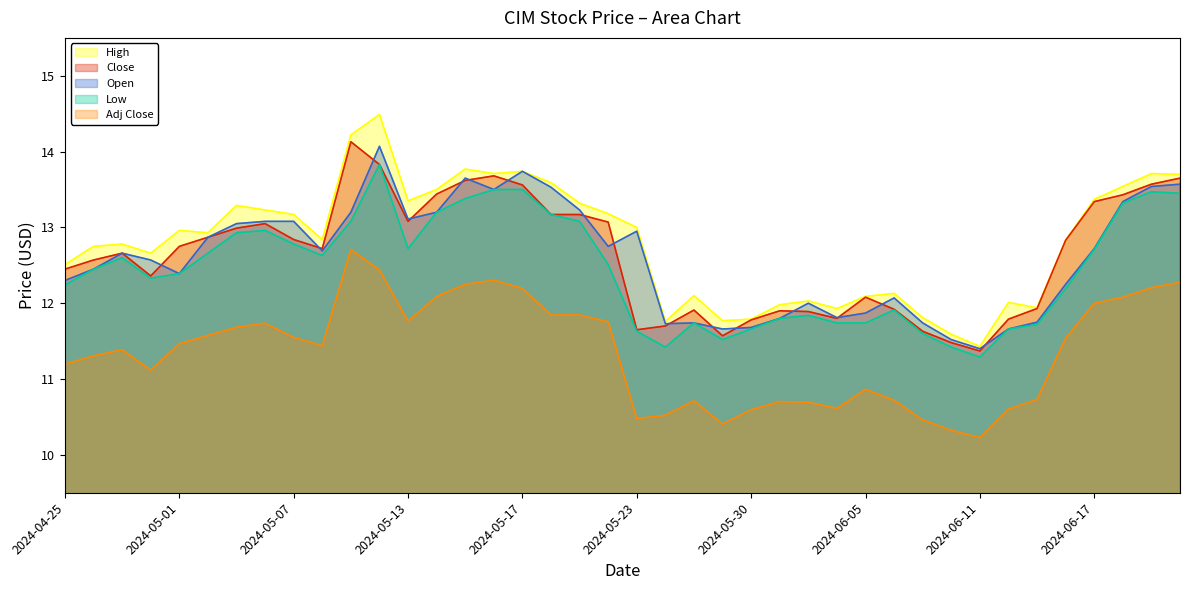

What is the difference between the highest and lowest values at 2024-06-18?

1.5